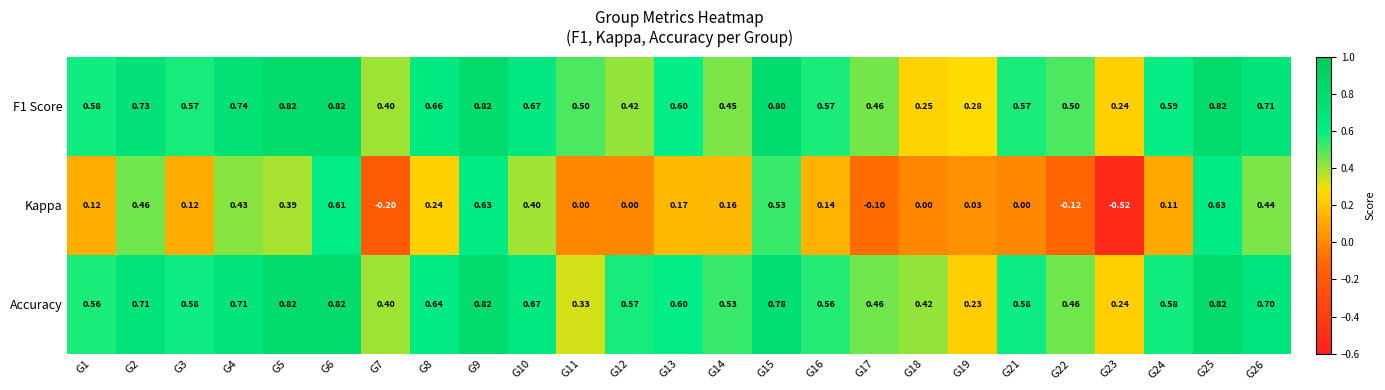

Which series has the widest spread of values?

Kappa